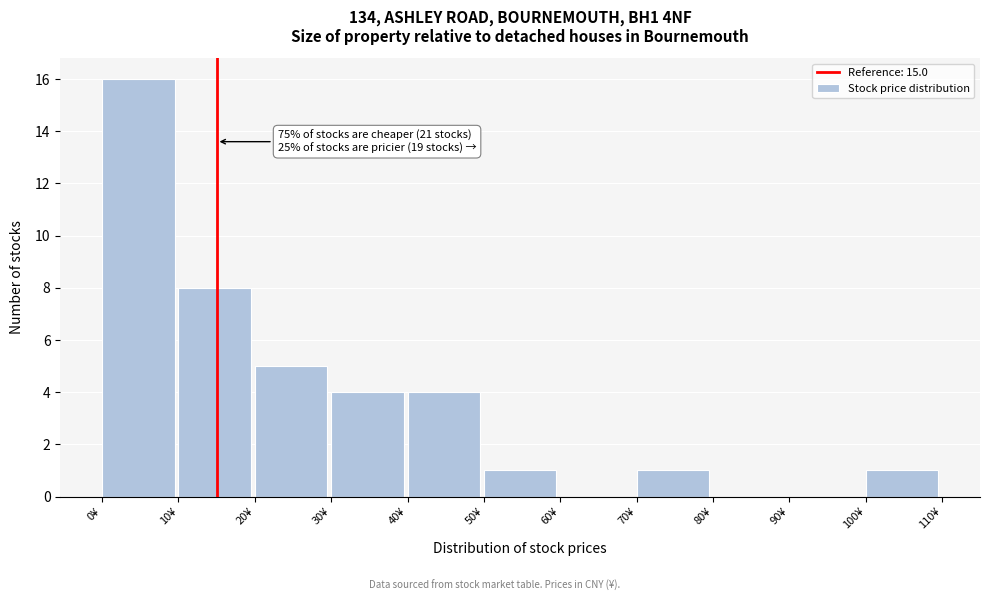

Over which range of the x-axis is the bar tallest?

0 to 10